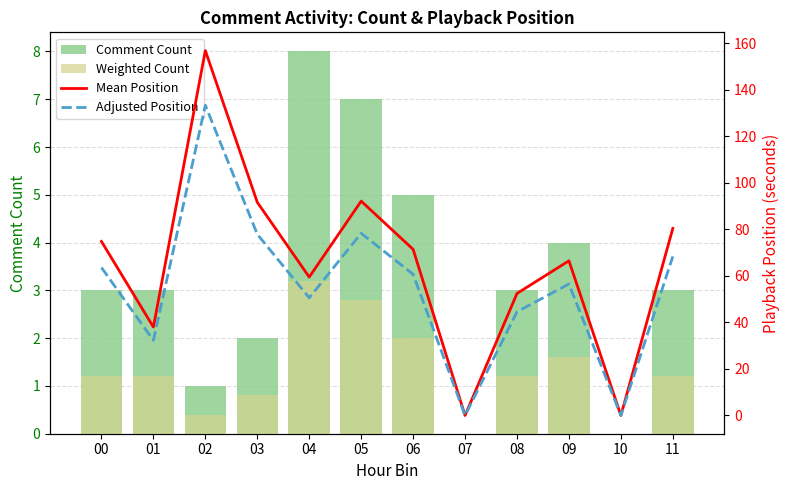

Where does the Comment Count series first go above 3?

04